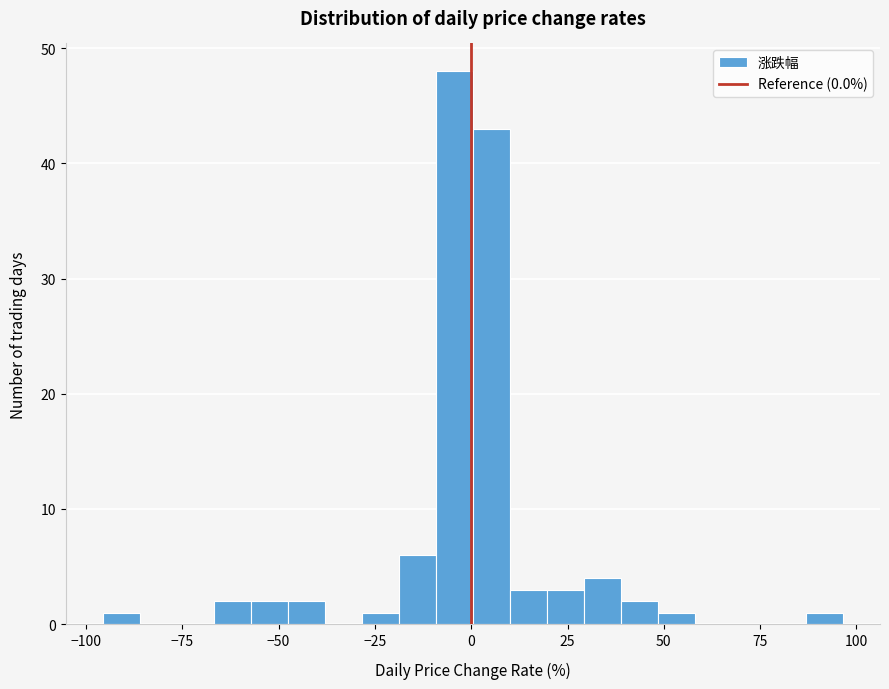

Read against the x-axis, roughly where is the centre of the tallest bar?

-5